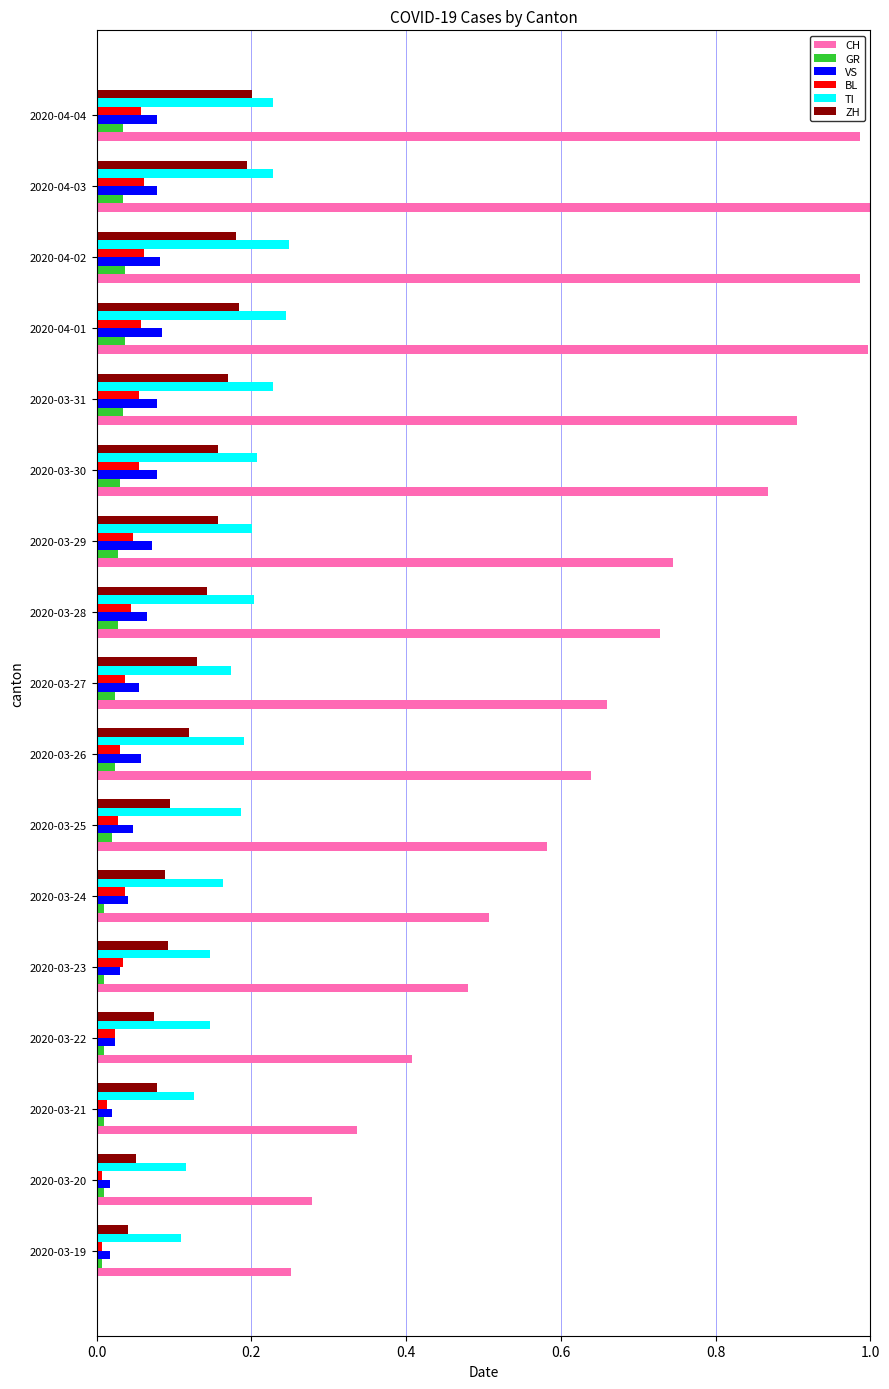

Which series has the largest range (max minus min)?

CH